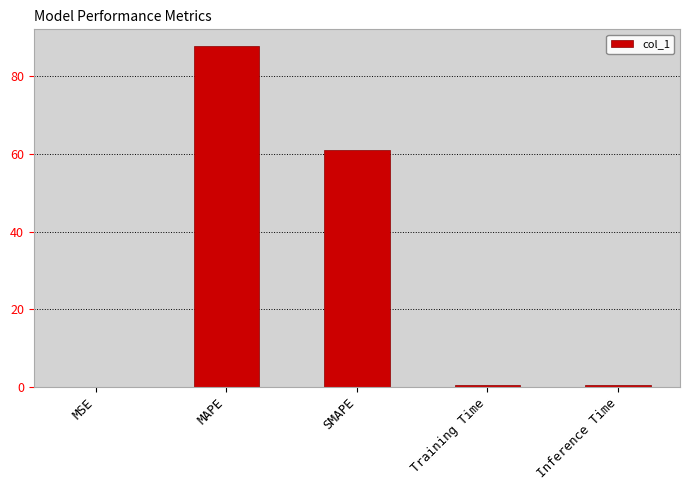

What is the sum of all values?

149.4